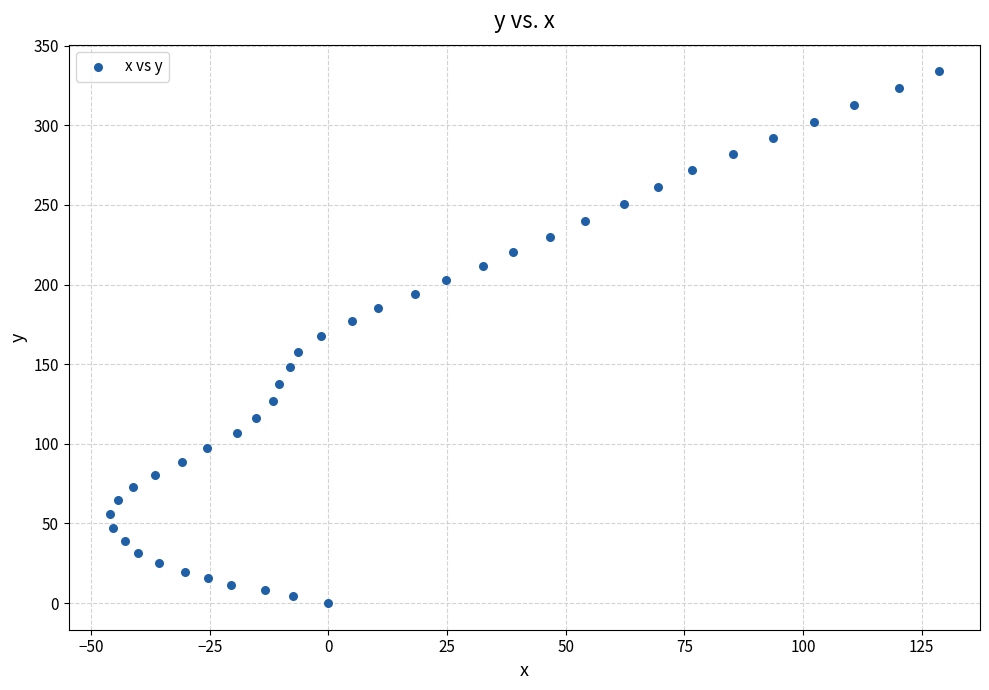

What is the range of Y values (max minus min)?

333.9